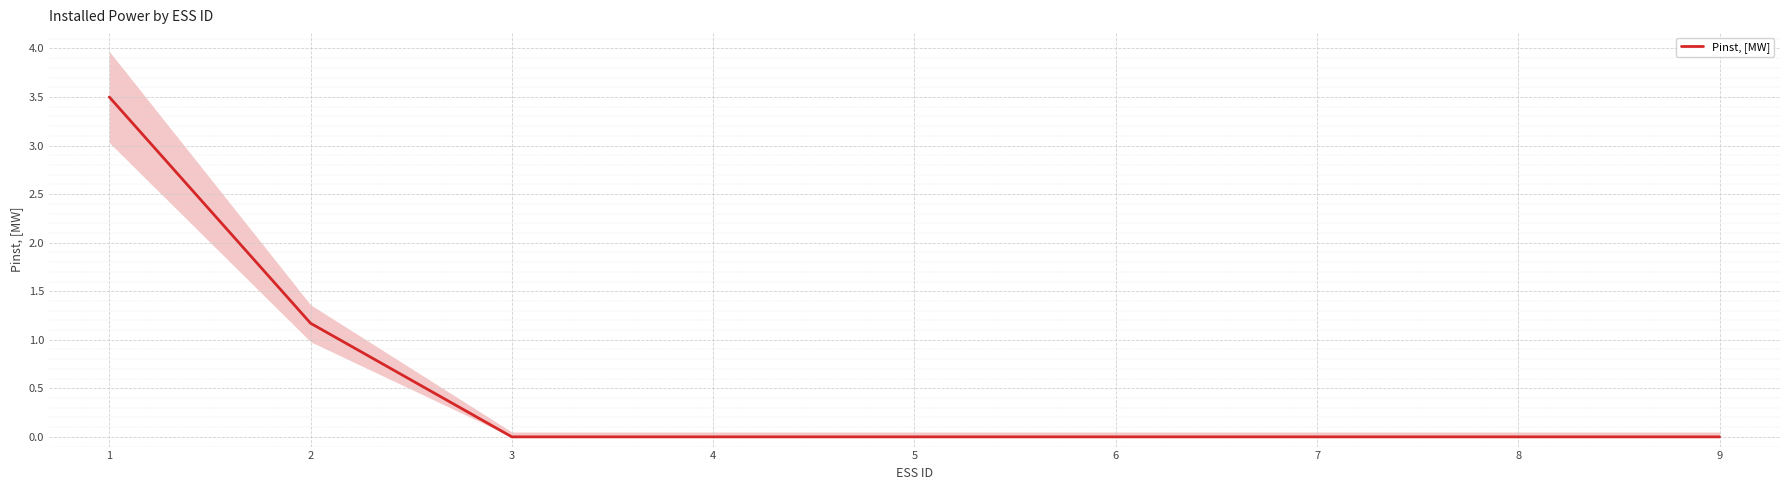

Reading right to left, what are all the values shown in this chart?

9=0.0	8=0.0	7=0.0	6=0.0	5=0.0	4=0.0	3=0.0	2=1.2	1=3.5